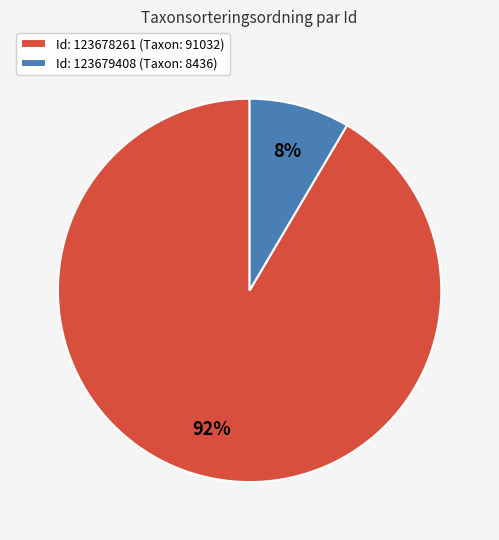

Which slice represents more than half of the pie?

Id: 123678261 (Taxon: 91032)